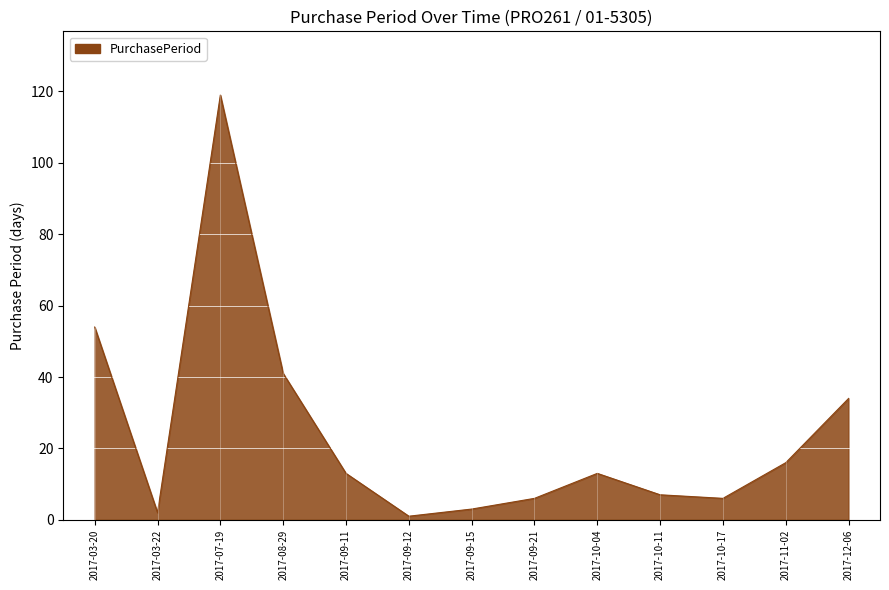

Is it true that the value at 2017-09-15 is 3?

True